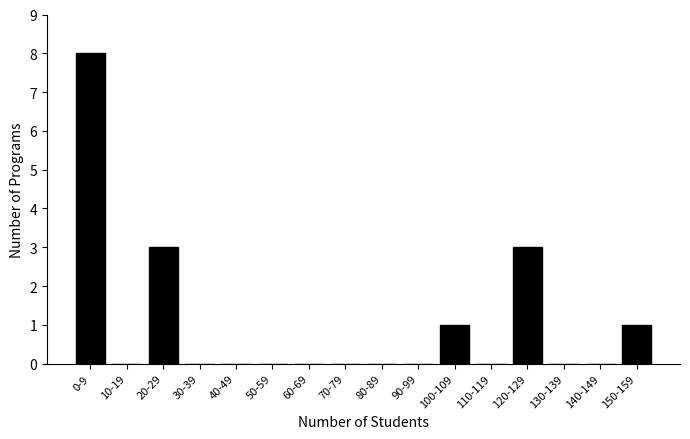

Reading left to right, what are all the values shown in this chart?

0-9=8	10-19=0	20-29=3	30-39=0	40-49=0	50-59=0	60-69=0	70-79=0	80-89=0	90-99=0	100-109=1	110-119=0	120-129=3	130-139=0	140-149=0	150-159=1